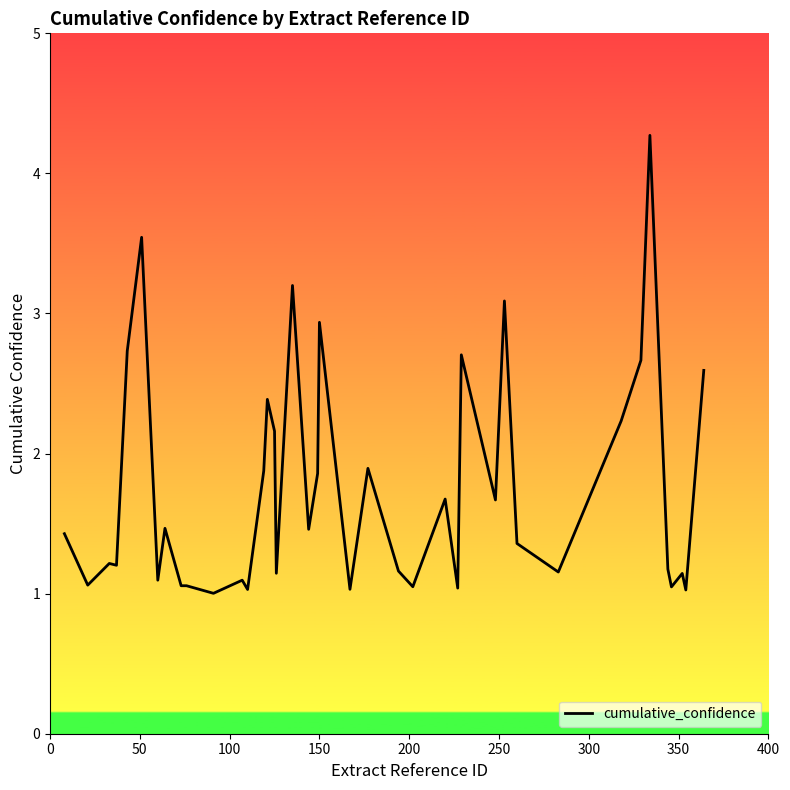

How many categories are shown in the chart?

40